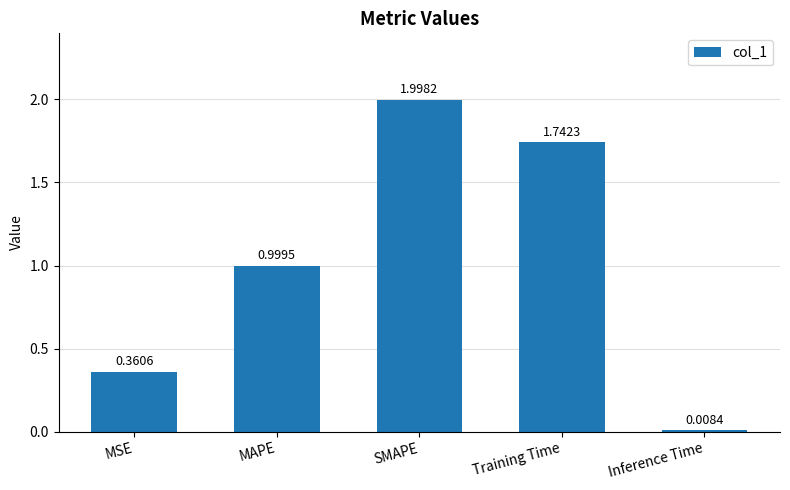

What is the difference between the maximum and second lowest values?

1.6